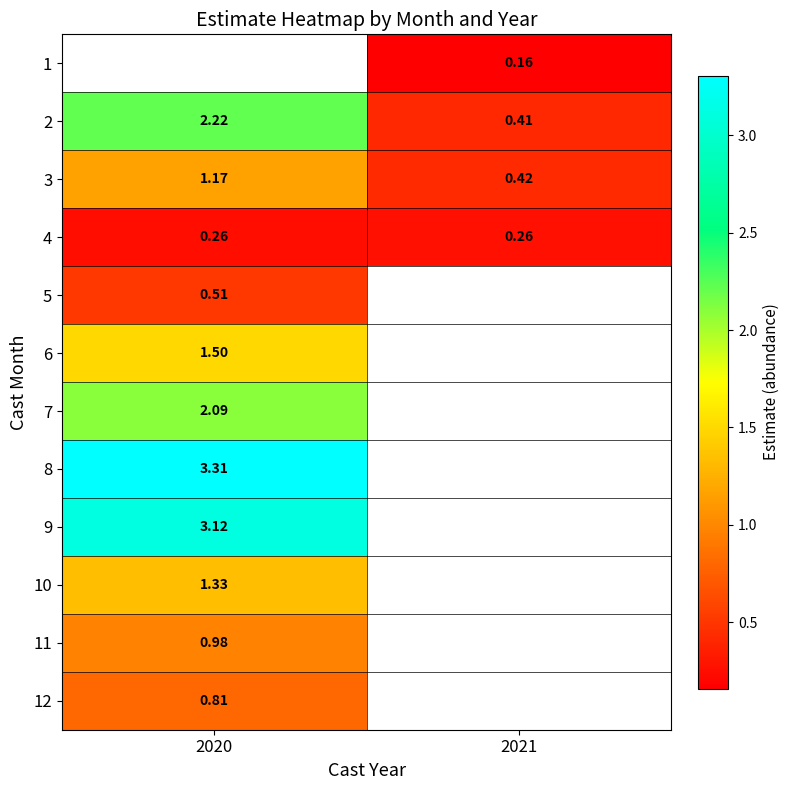

Is the value of 6 at 2020 greater than the value of 10 at 2020?

Yes